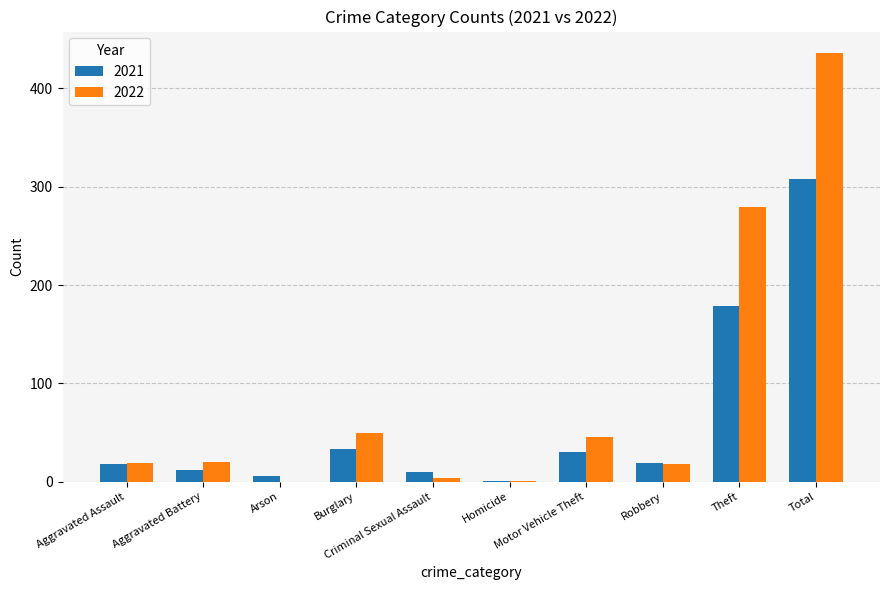

Which series has the largest total across all categories?

2022